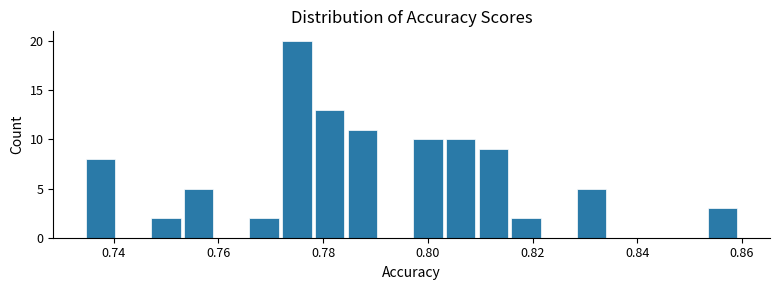

Read against the x-axis, roughly where is the centre of the tallest bar?

0.776